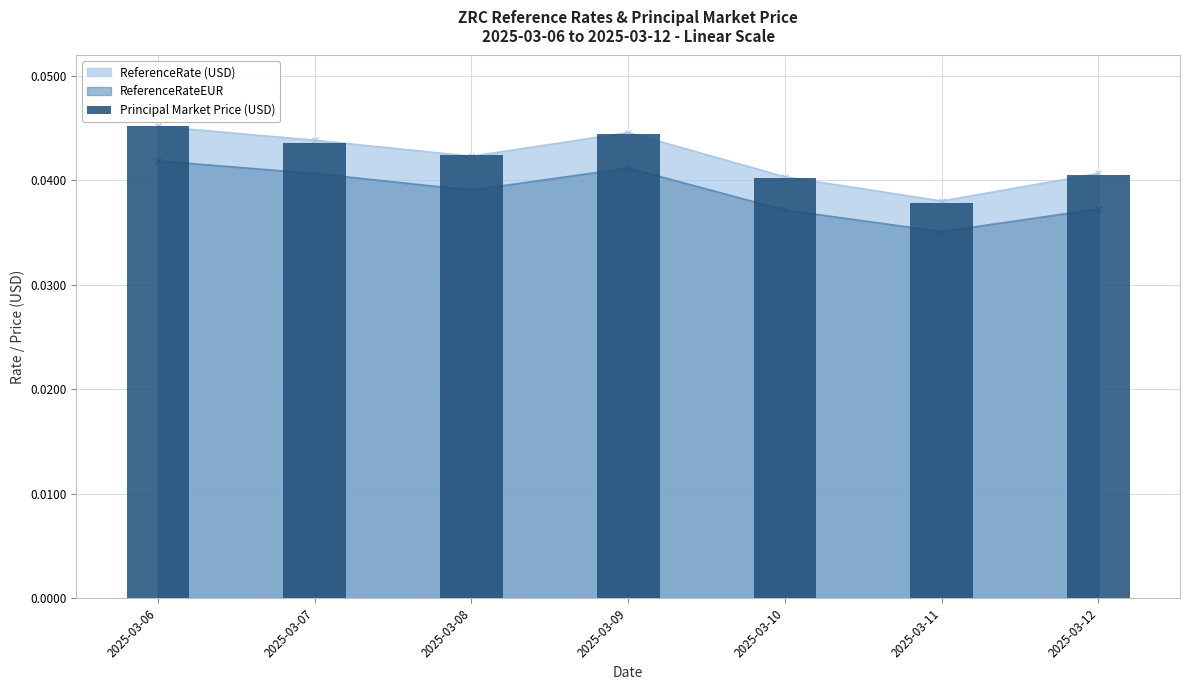

How many bars are there in total?

7